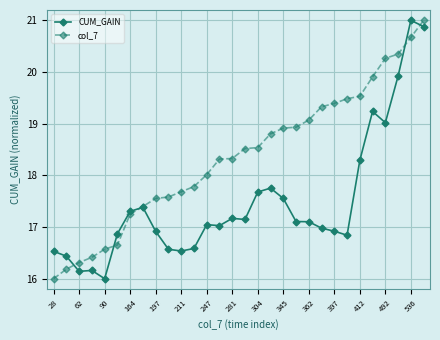

List the series in order of their overall mean, lowest first.

CUM_GAIN, col_7